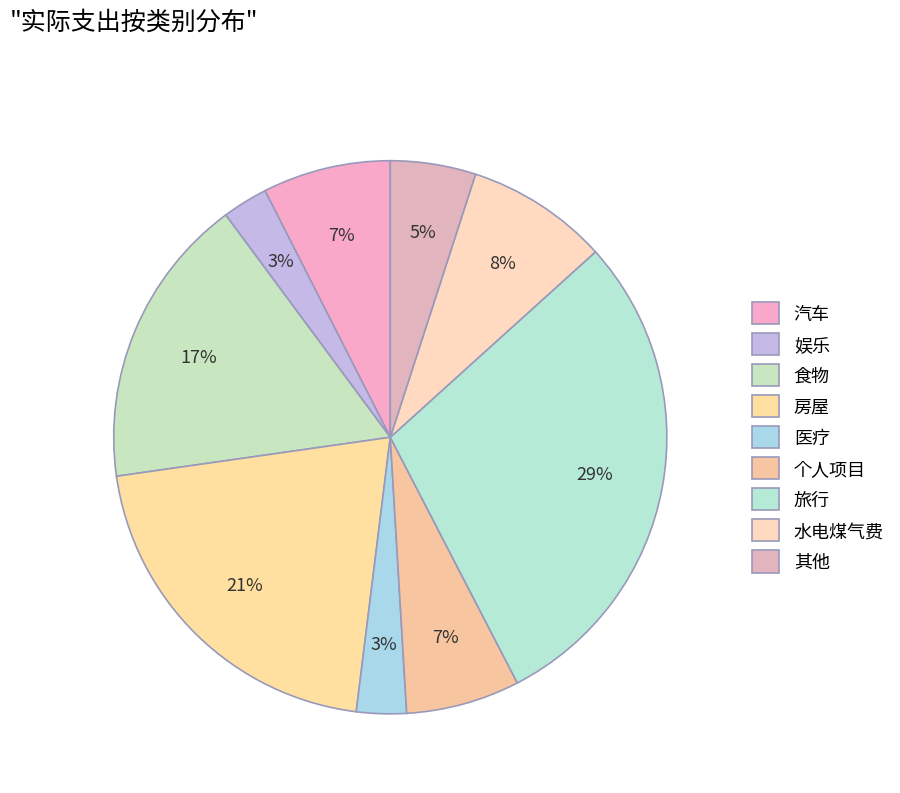

Count the number of slices in the pie.

9